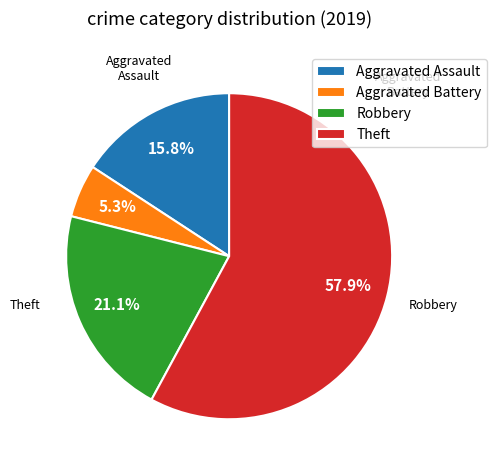

Is it true that Aggravated Assault is 1% of the pie?

False